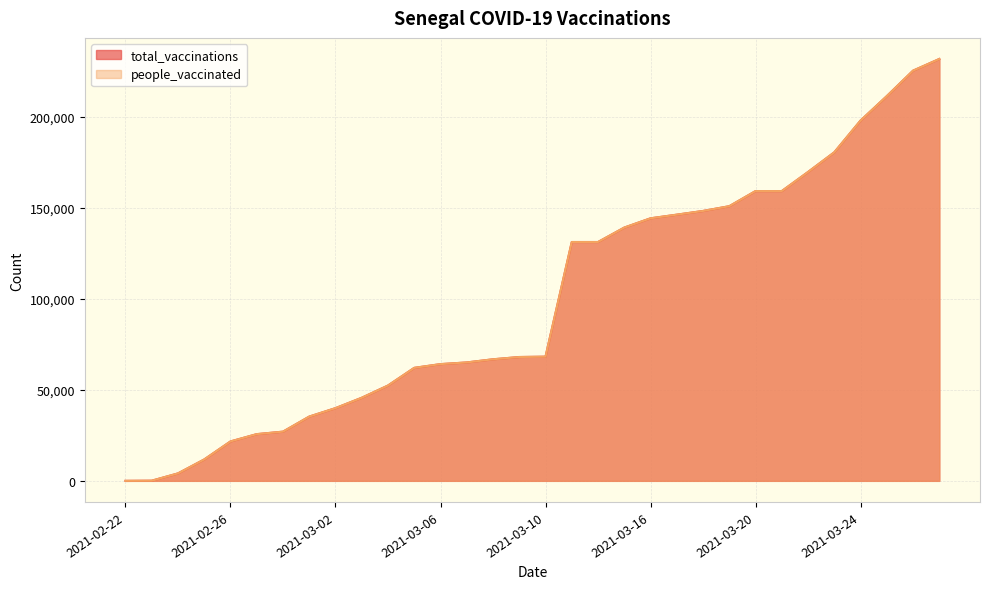

At which label does people_vaccinated reach its minimum?

2021-02-22